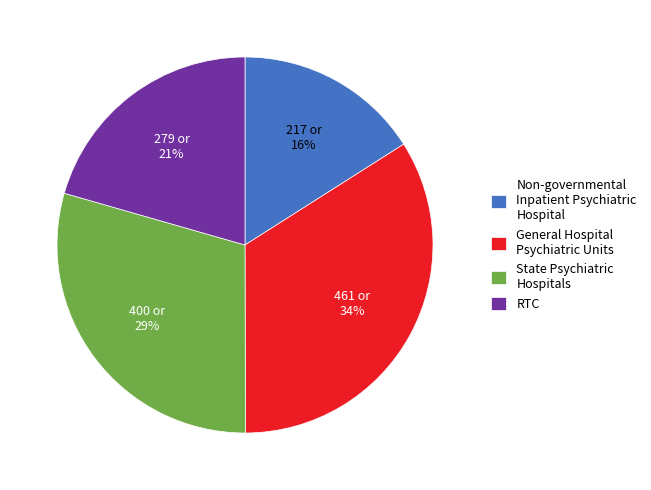

To the nearest percent, what portion does General Hospital Psychiatric Units represent?

34%